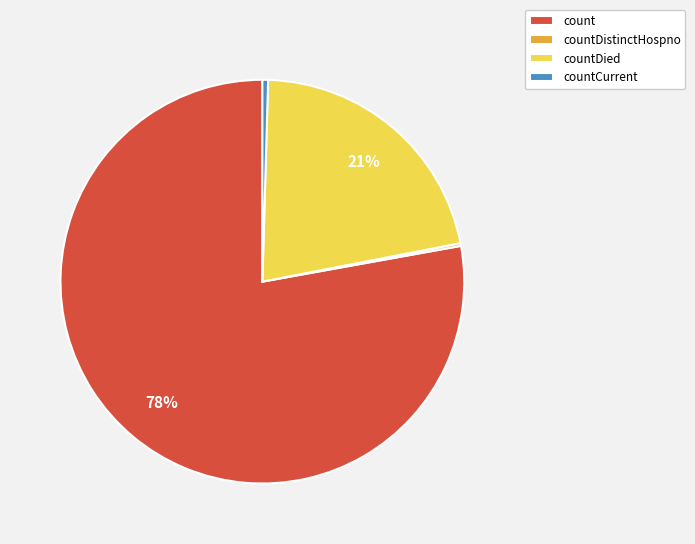

To the nearest percent, what portion does countDied represent?

21%